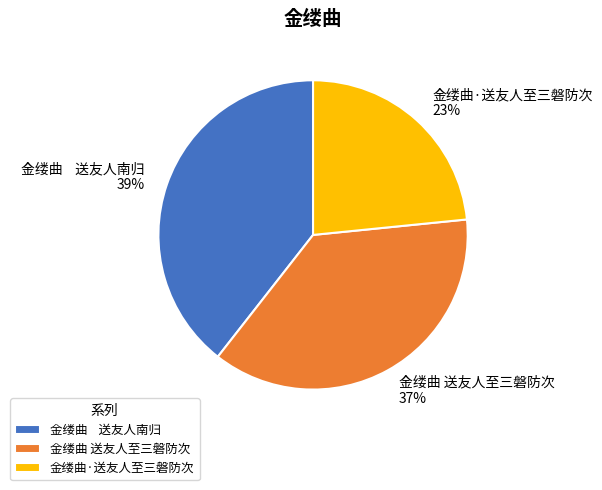

Which slice is the largest?

金缕曲 送友人南归